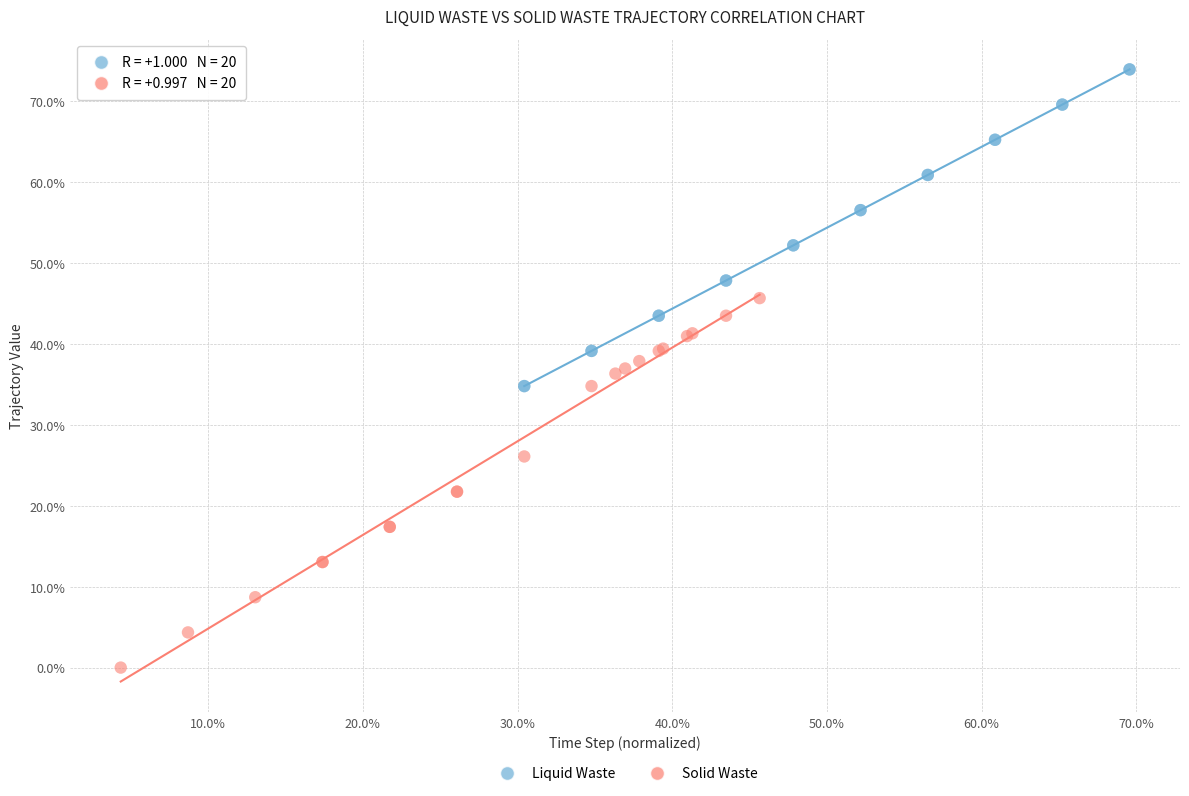

Which series has the largest Y range (max minus min)?

Solid Waste